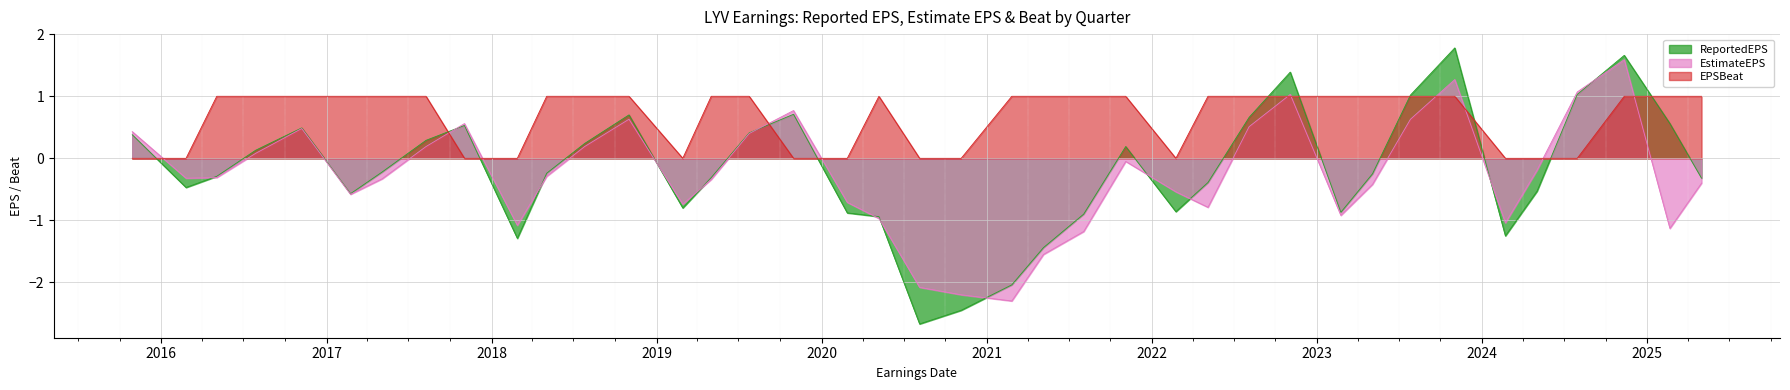

What is the difference between the second highest and minimum values in the ReportedEPS series?

4.3